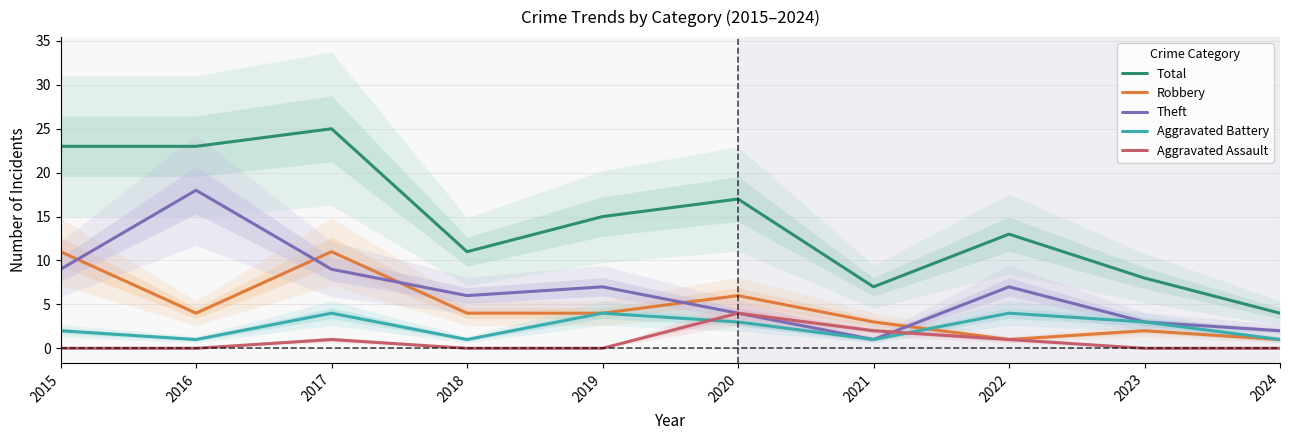

How many data points does each series have?

10